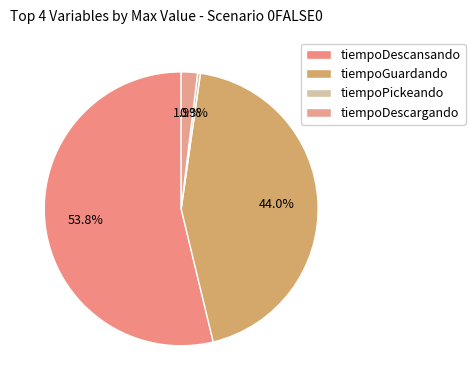

Combined, what portion of the pie is tiempoDescansando and tiempoGuardando?

97.8%